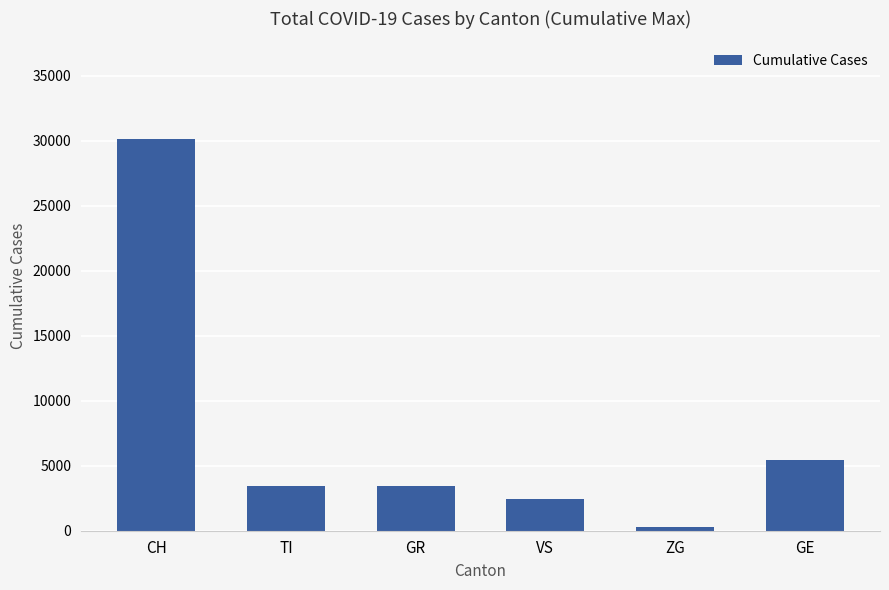

The value at CH is 43860. True or false?

False